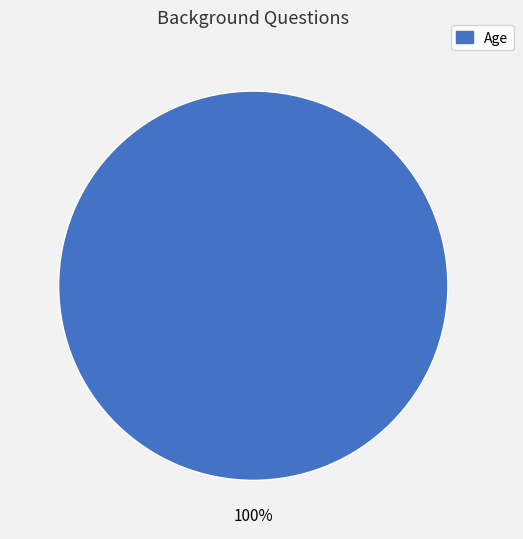

True or false: Age accounts for 91% of the total.

False